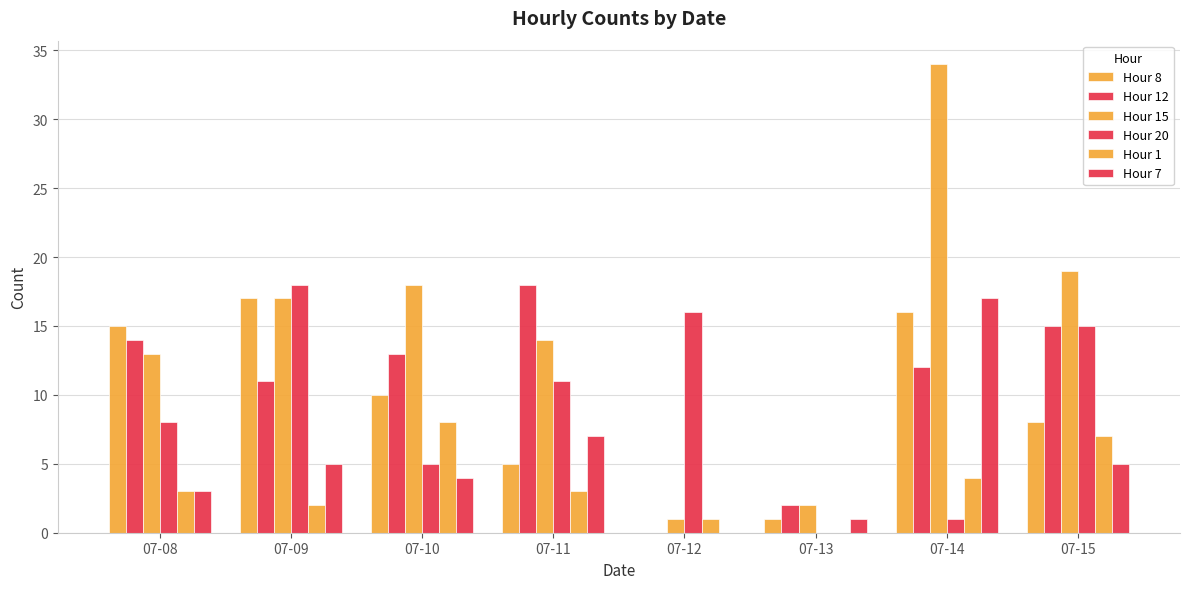

Are the bars horizontal?

No